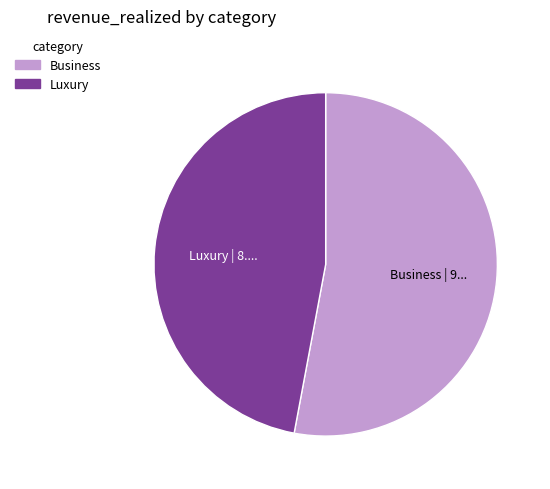

Combined, do Luxury and Business account for over 50%?

Yes